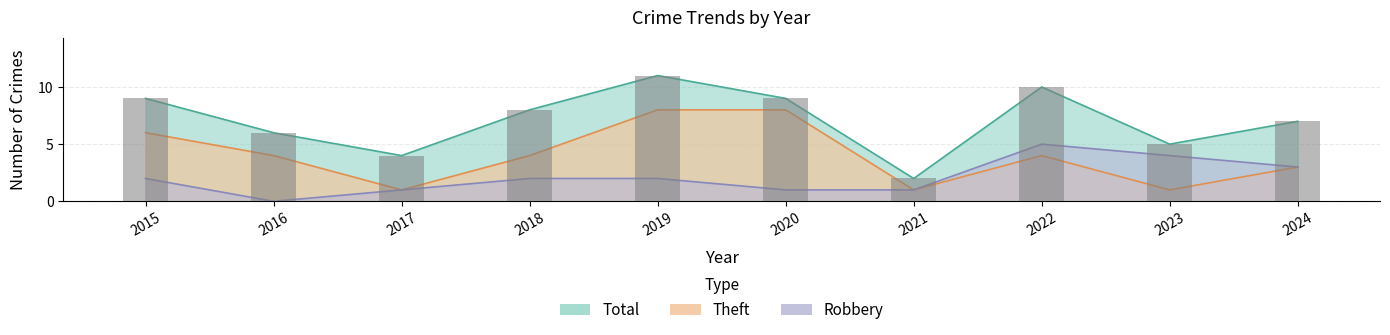

At which label does Theft first exceed 4?

2015